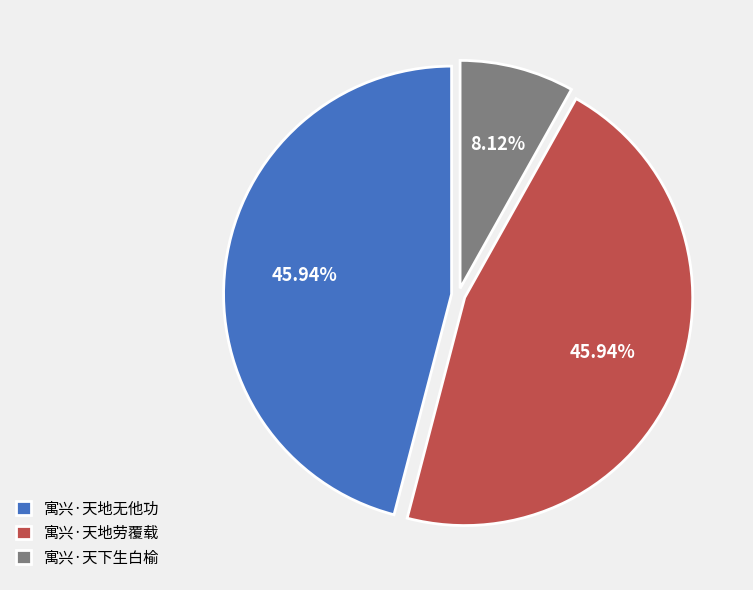

Which slice is the smallest?

寓兴·天下生白榆